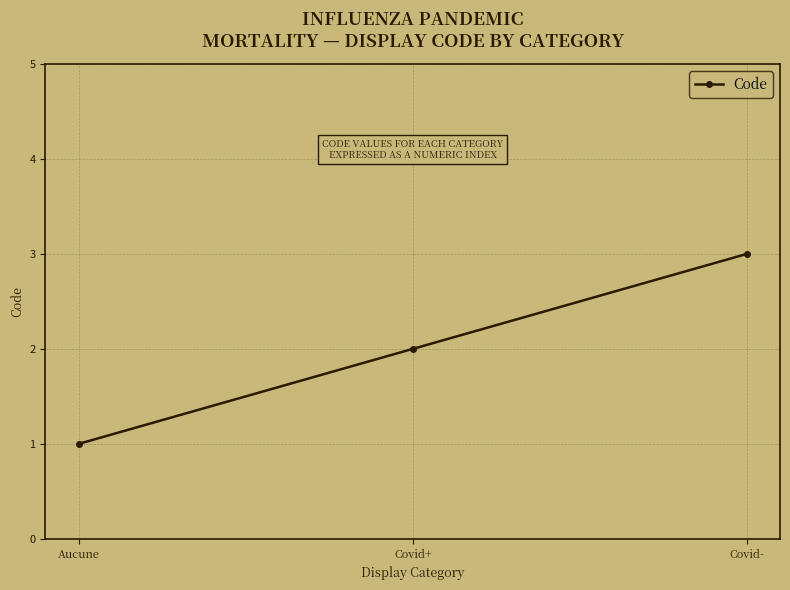

True or false: the data shows 1 at Covid-.

False